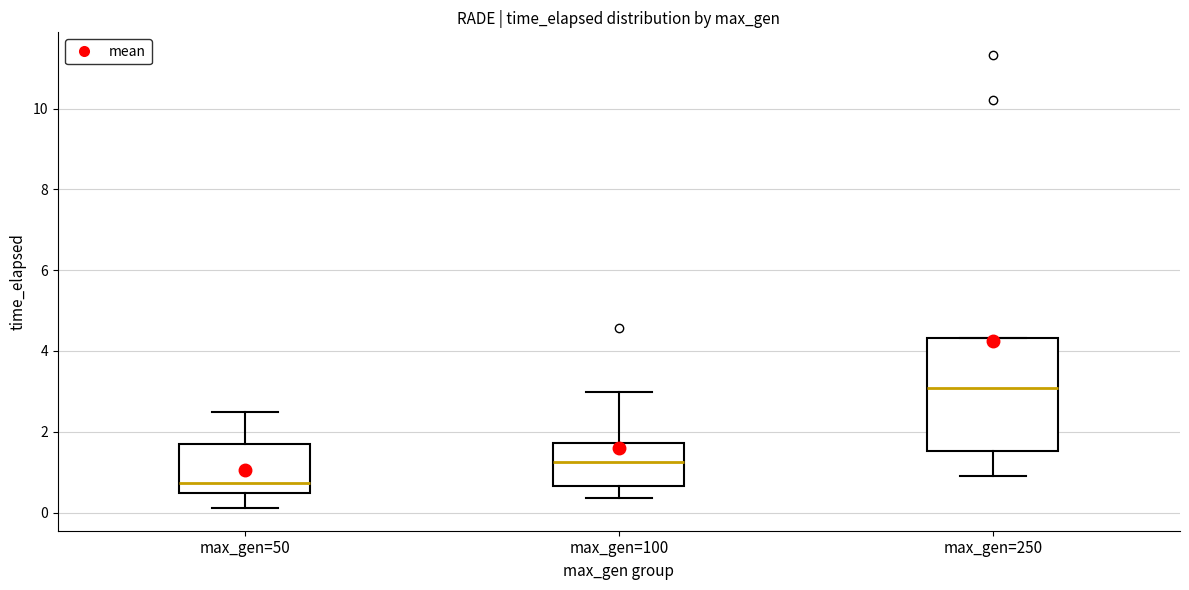

Reading left to right, transcribe this box plot: for each box, give where its median line is, the range the box spans, and where its two whiskers end, as read against the y-axis. The values are not printed on the chart, so give them approximately, as read against the axis.

max_gen=50: median 0.8, box 0.4 to 1.8, whiskers 0.2 to 2.4
max_gen=100: median 1.2, box 0.6 to 1.8, whiskers 0.4 to 3.0
max_gen=250: median 3.0, box 1.6 to 4.4, whiskers 0.8 to 4.4